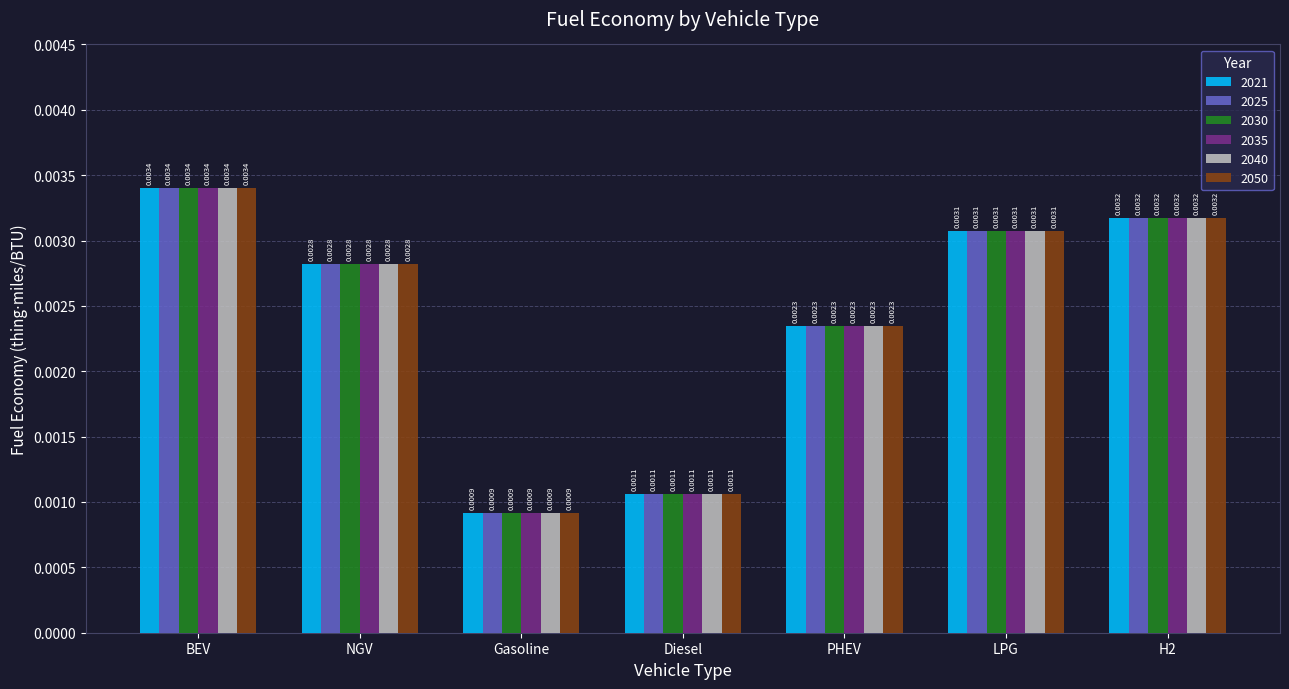

At how many categories does at least one series exceed 0?

7